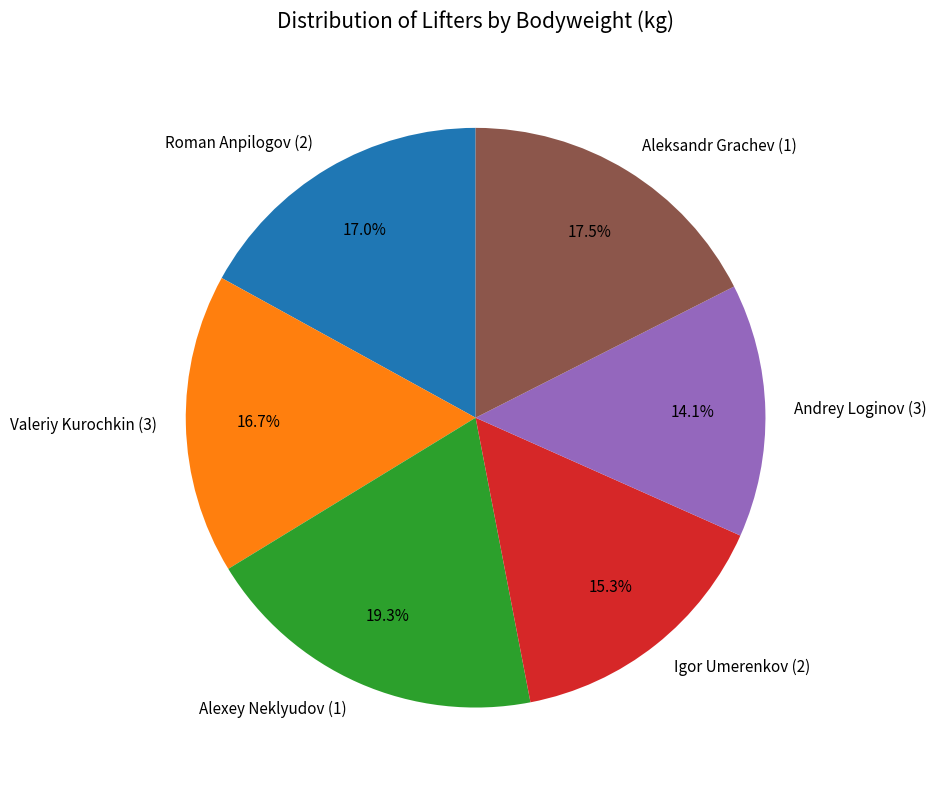

Do Aleksandr Grachev (1) and Alexey Neklyudov (1) together represent more than half of the pie?

No